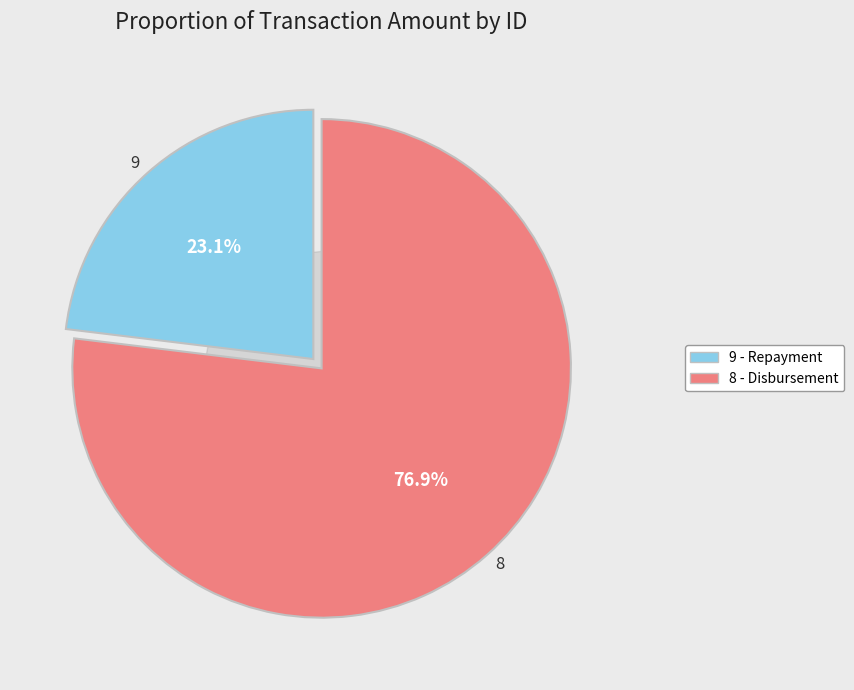

To the nearest percent, what is the difference between the largest and smallest slice percentages?

54%